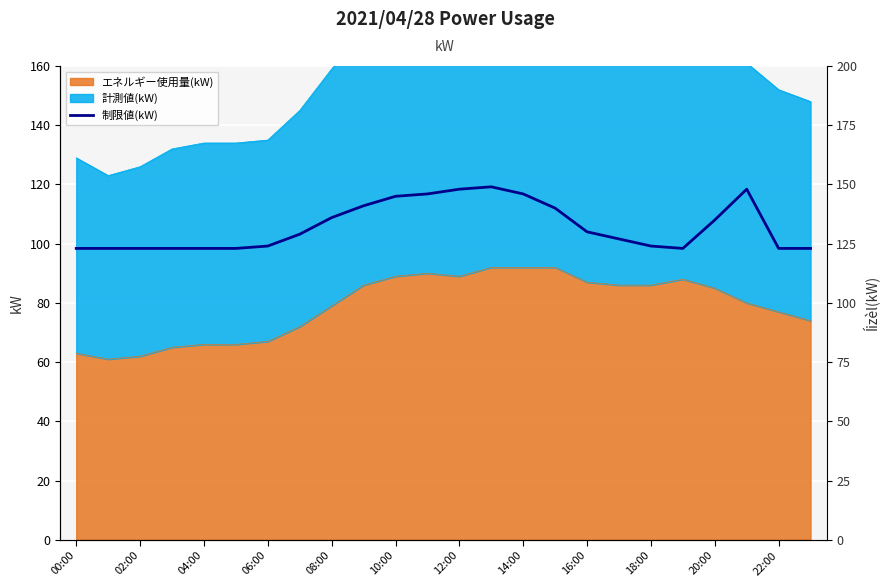

Is it true that エネルギー使用量(kW) equals 66 at 04:00?

True